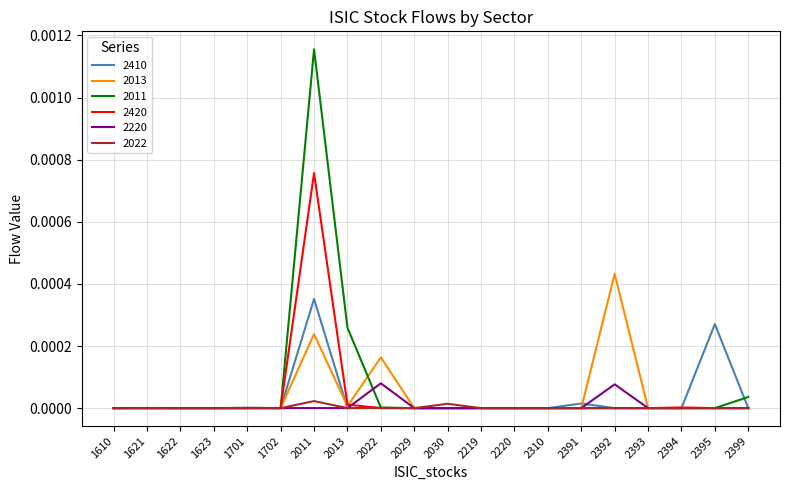

At which category does the chart reach its peak across all series?

2011